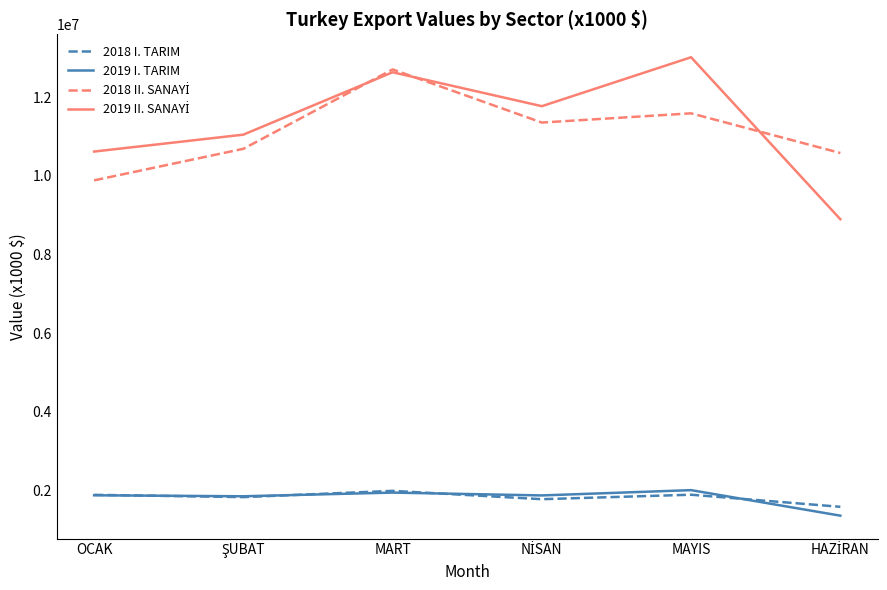

What is the spread (max minus min) of values at MART?

10755083.9